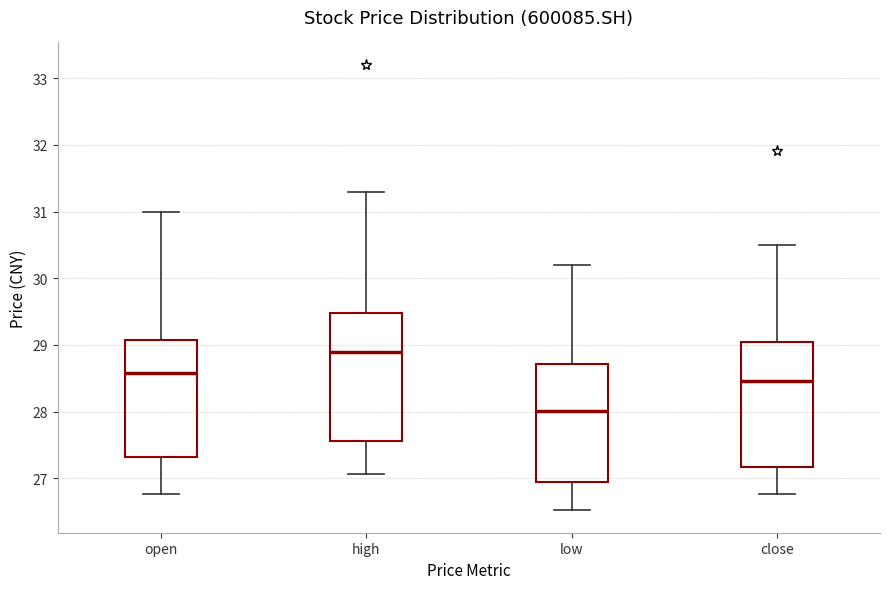

Reading left to right, transcribe this box plot: for each box, give where its median line is, the range the box spans, and where its two whiskers end, as read against the y-axis. The values are not printed on the chart, so give them approximately, as read against the axis.

open: median 28.6, box 27.3 to 29.1, whiskers 26.8 to 31.0
high: median 28.9, box 27.6 to 29.5, whiskers 27.1 to 31.3
low: median 28.0, box 26.9 to 28.7, whiskers 26.5 to 30.2
close: median 28.5, box 27.2 to 29.1, whiskers 26.8 to 30.5